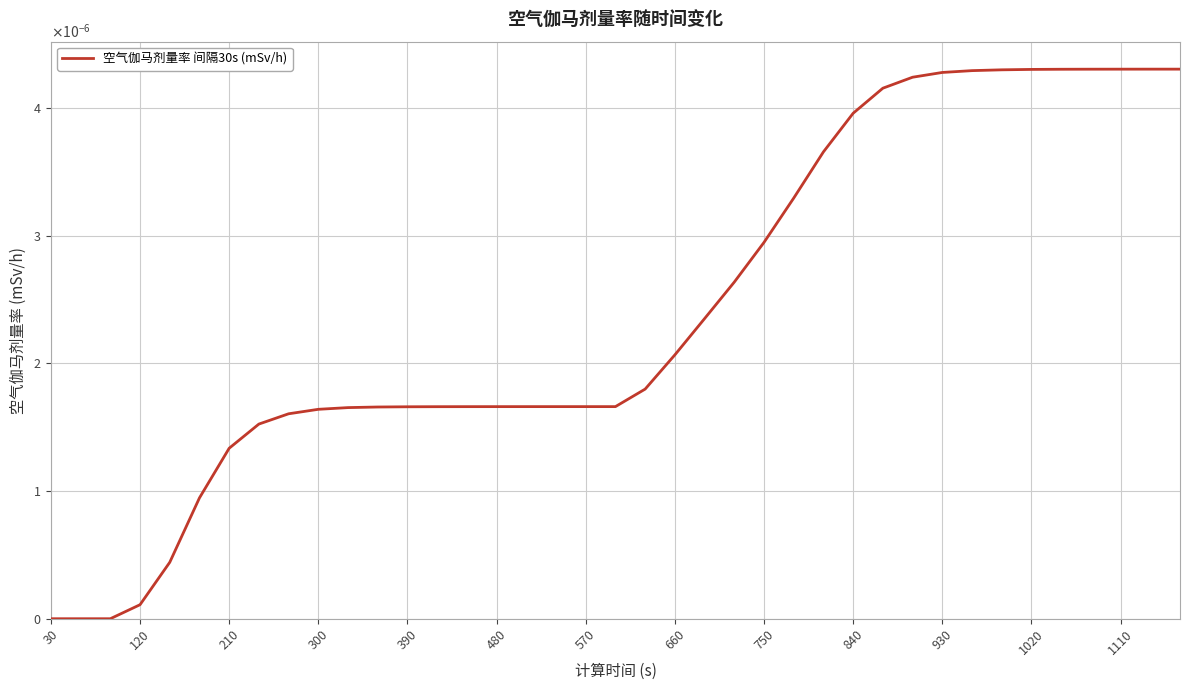

Is this an area chart (filled region under the line)?

No